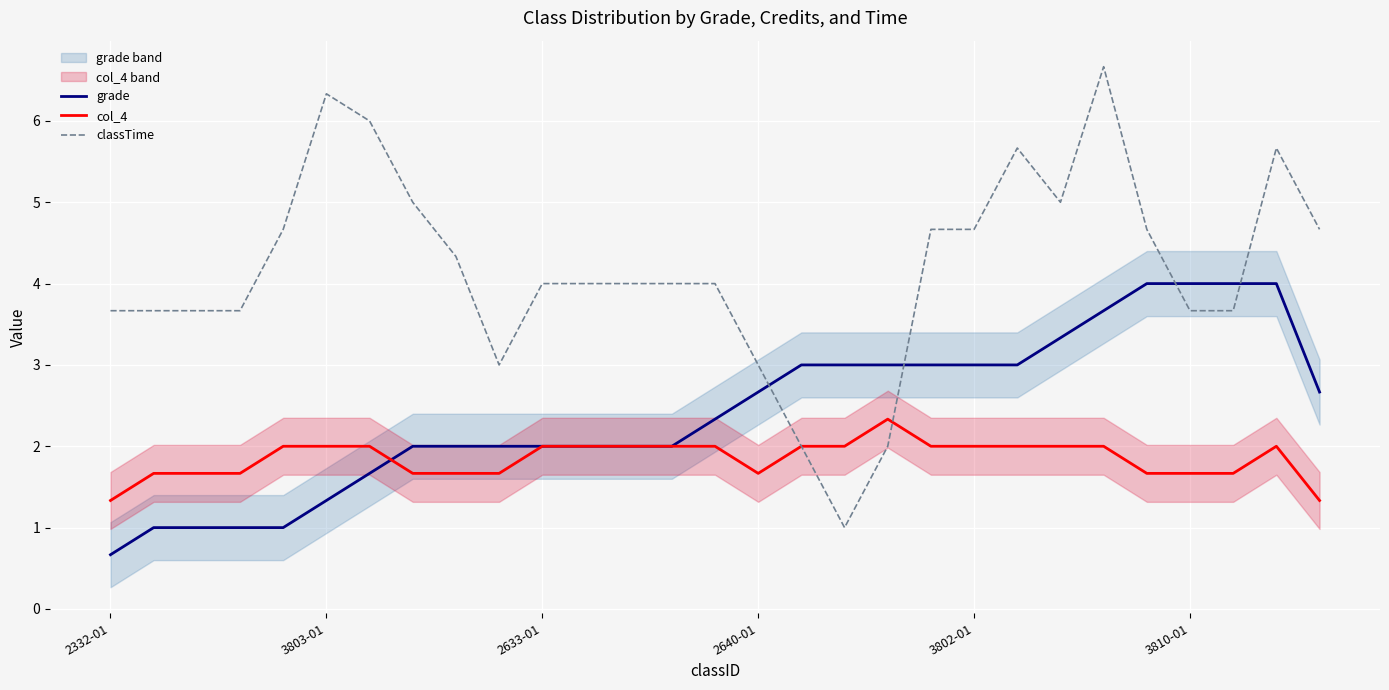

True or false: col_4 and classTime cross at least once.

True